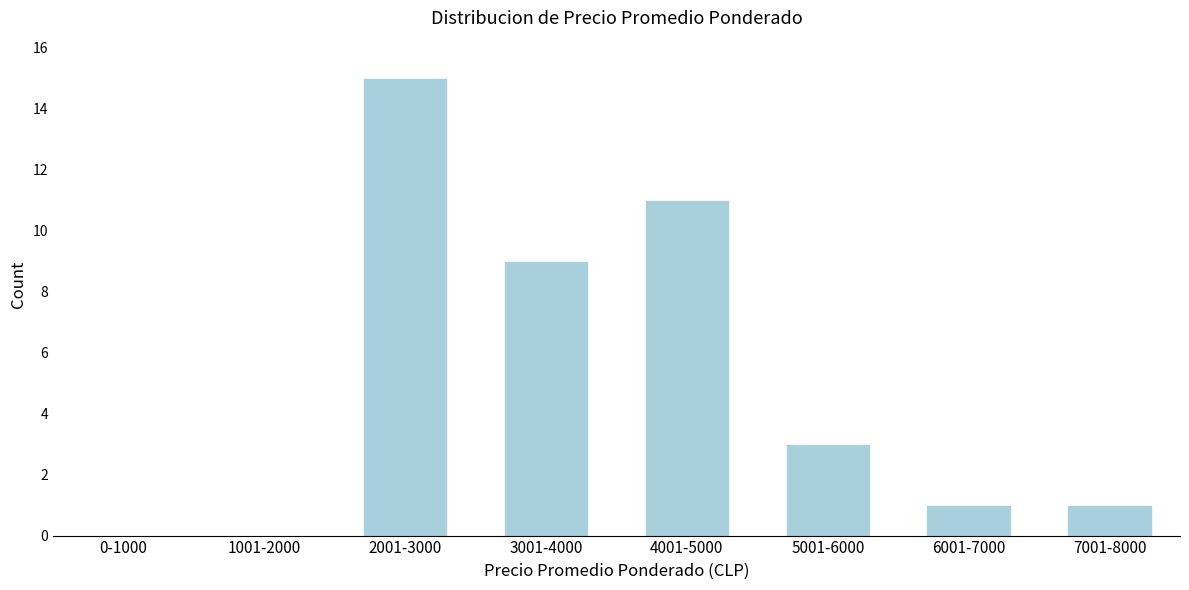

Reading left to right, transcribe all the data shown in this chart.

0-1000=0	1001-2000=0	2001-3000=15	3001-4000=9	4001-5000=11	5001-6000=3	6001-7000=1	7001-8000=1